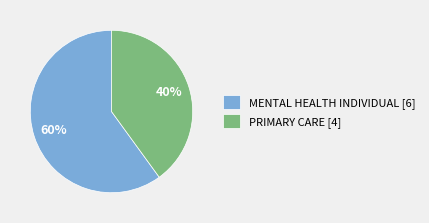

How many slices are in this pie chart?

2